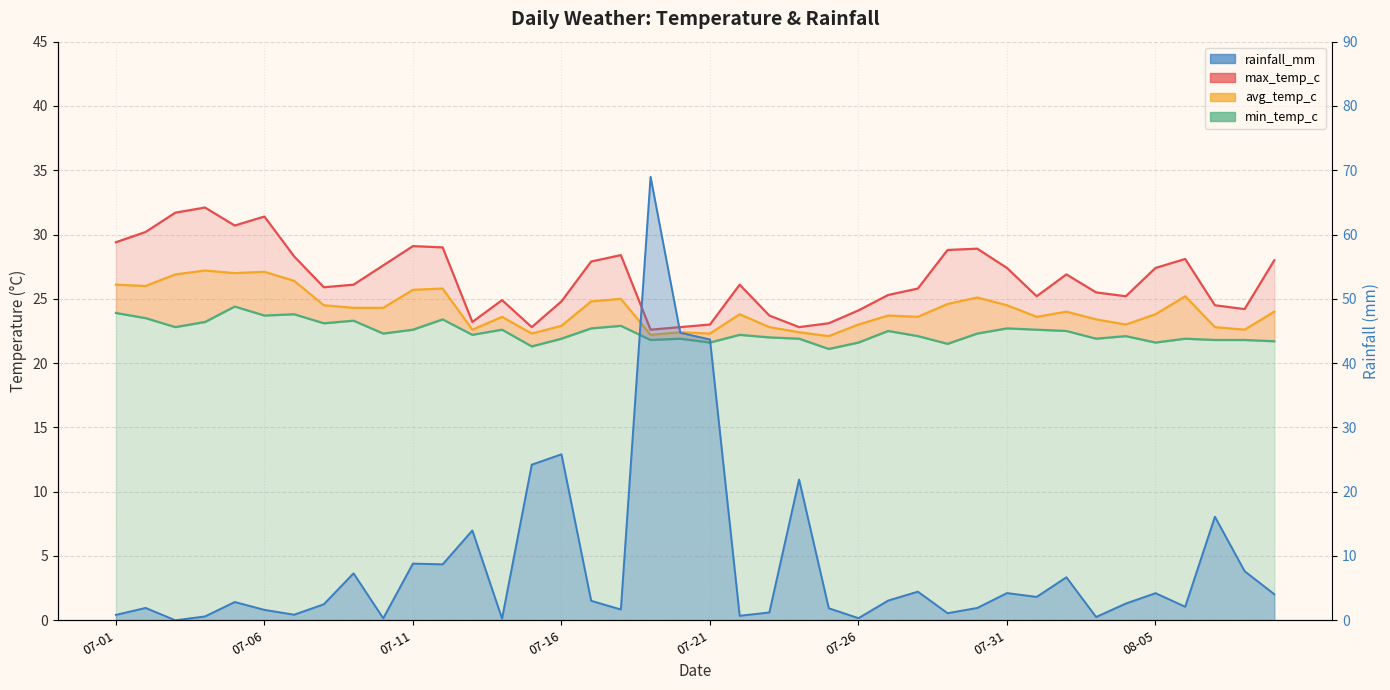

What is the difference between the highest and lowest values at 2024-07-15?

2.9